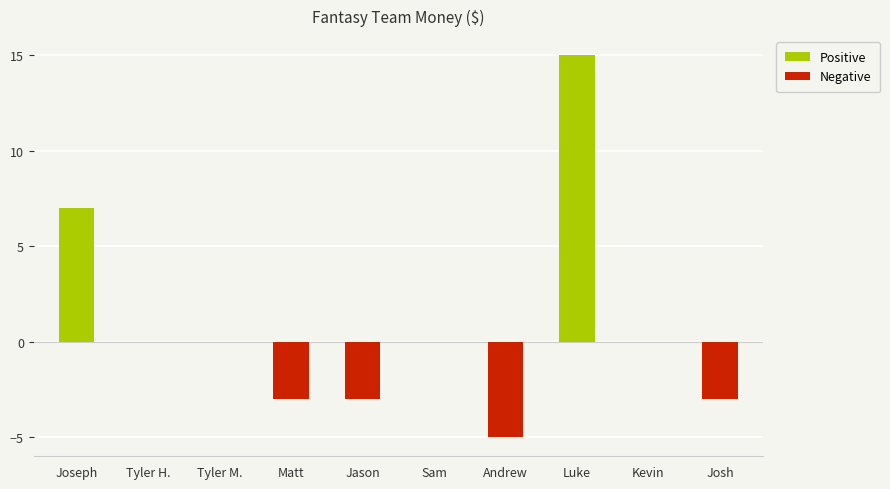

The value at Jason is -1. True or false?

False